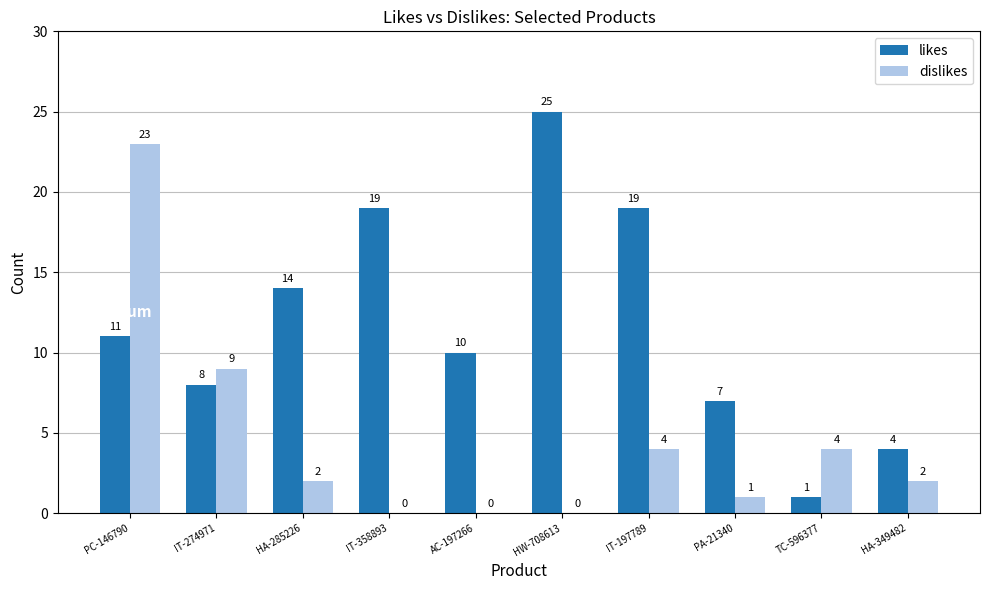

What is the approximate value of likes at HW-708613?

25